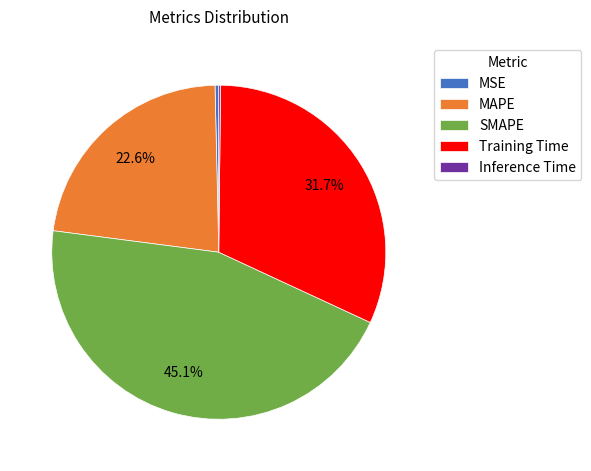

To the nearest percent, what portion does MAPE represent?

23%